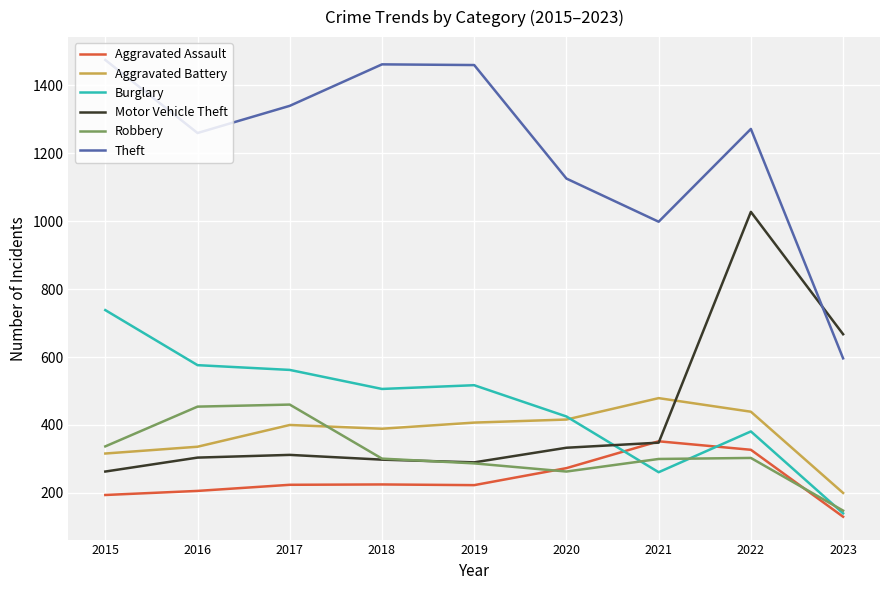

True or false: Aggravated Assault and Aggravated Battery intersect in this chart.

False